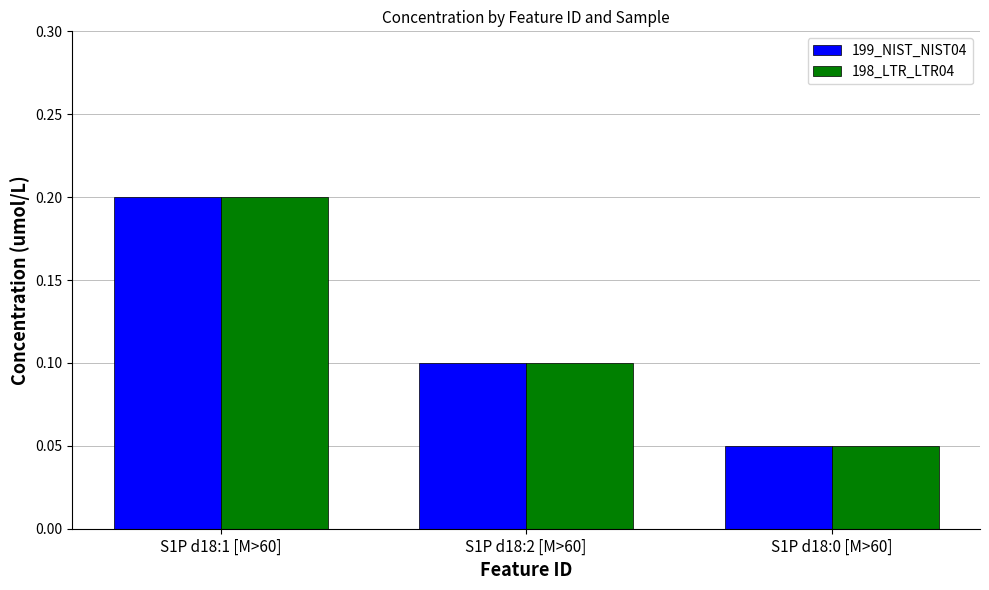

What is the sum of all 199_NIST_NIST04 values?

0.4